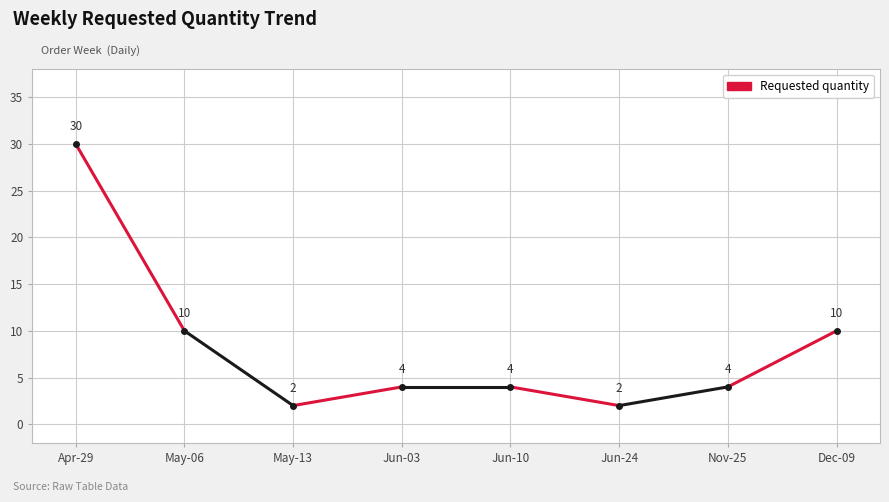

What is the maximum value shown in the chart?

30